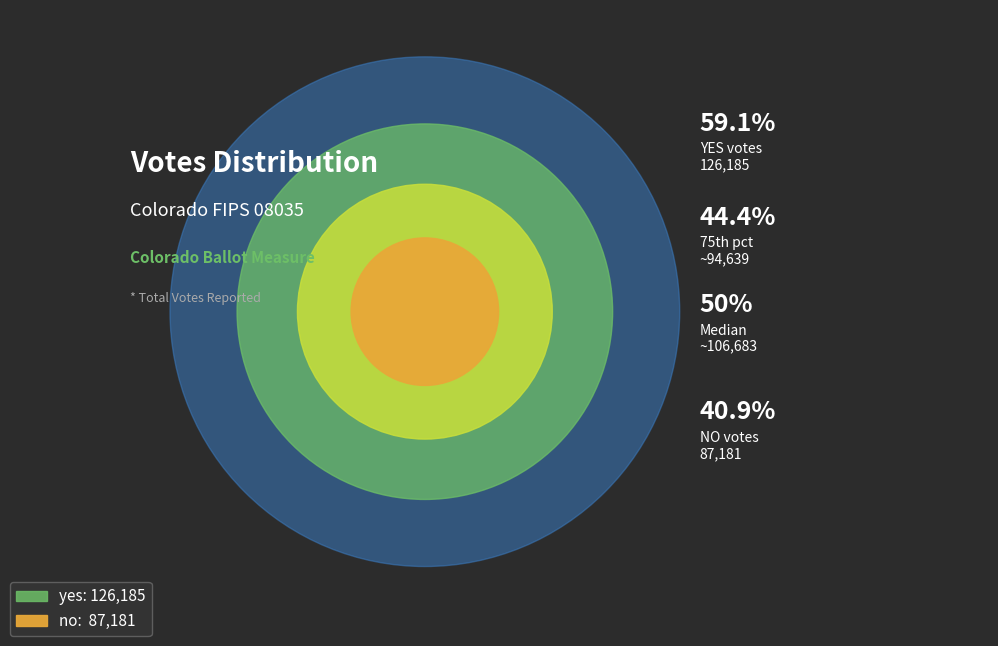

Rank the categories by value from lowest to highest.

no, yes